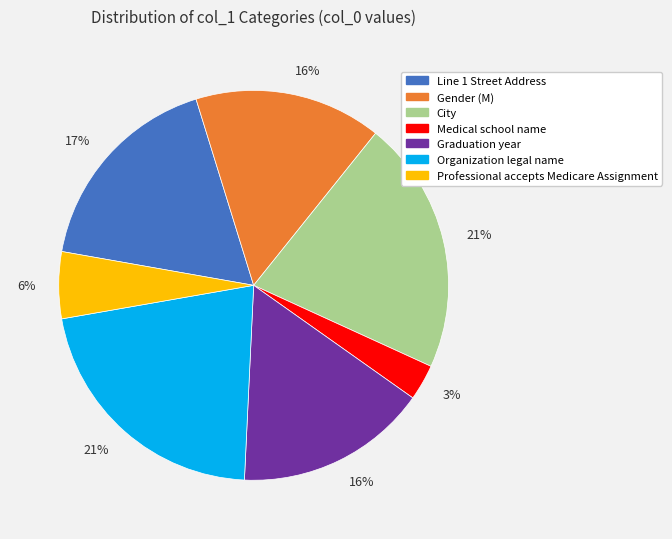

Is there any slice that represents more than half of the pie?

No